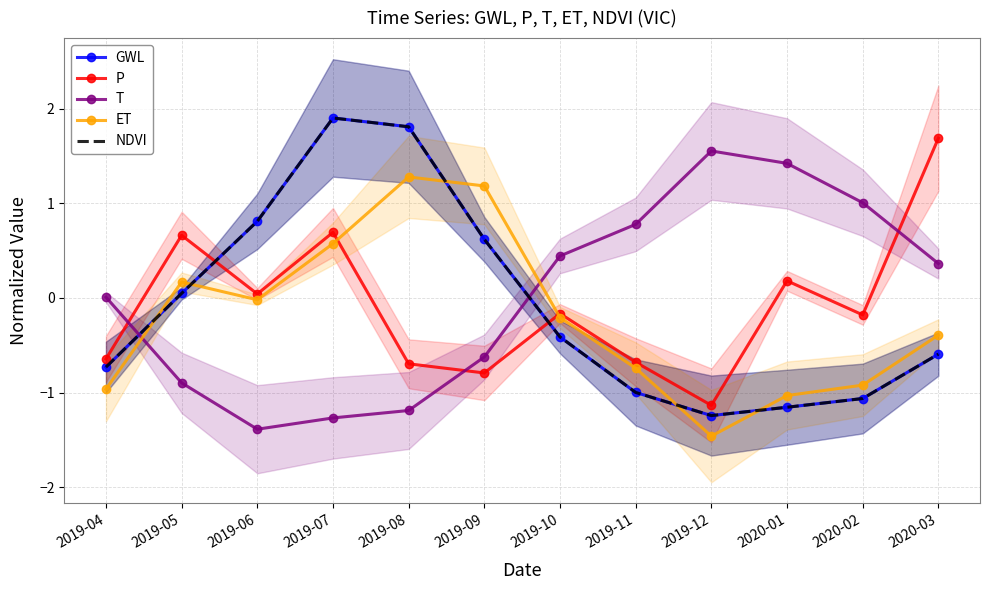

Is it true that T equals -1.2 at 2019-05?

False